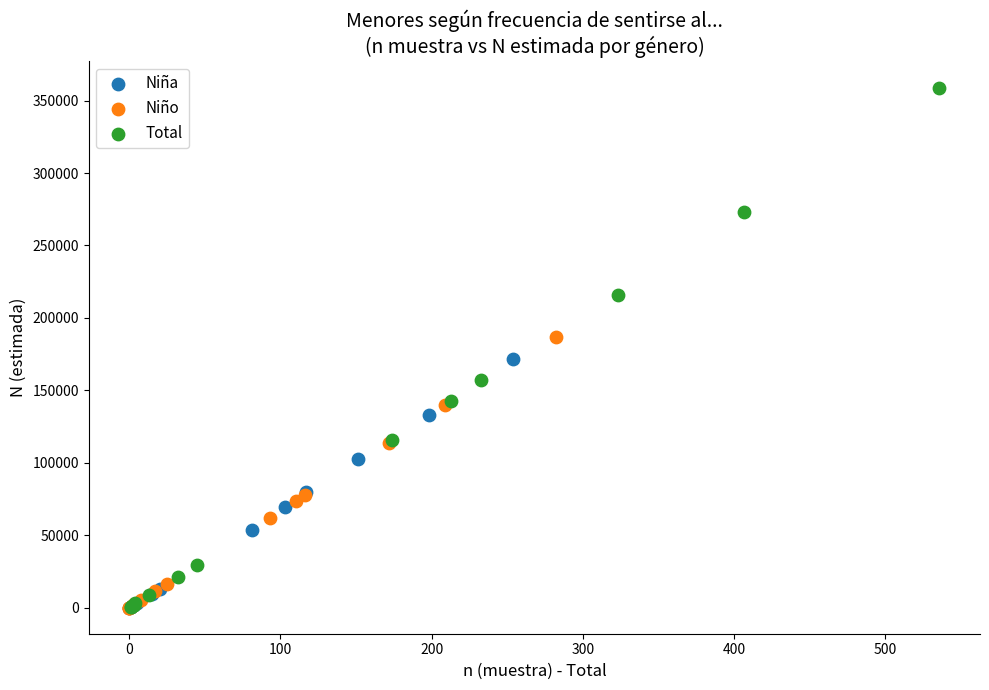

Which series has the widest spread of Y values?

Total